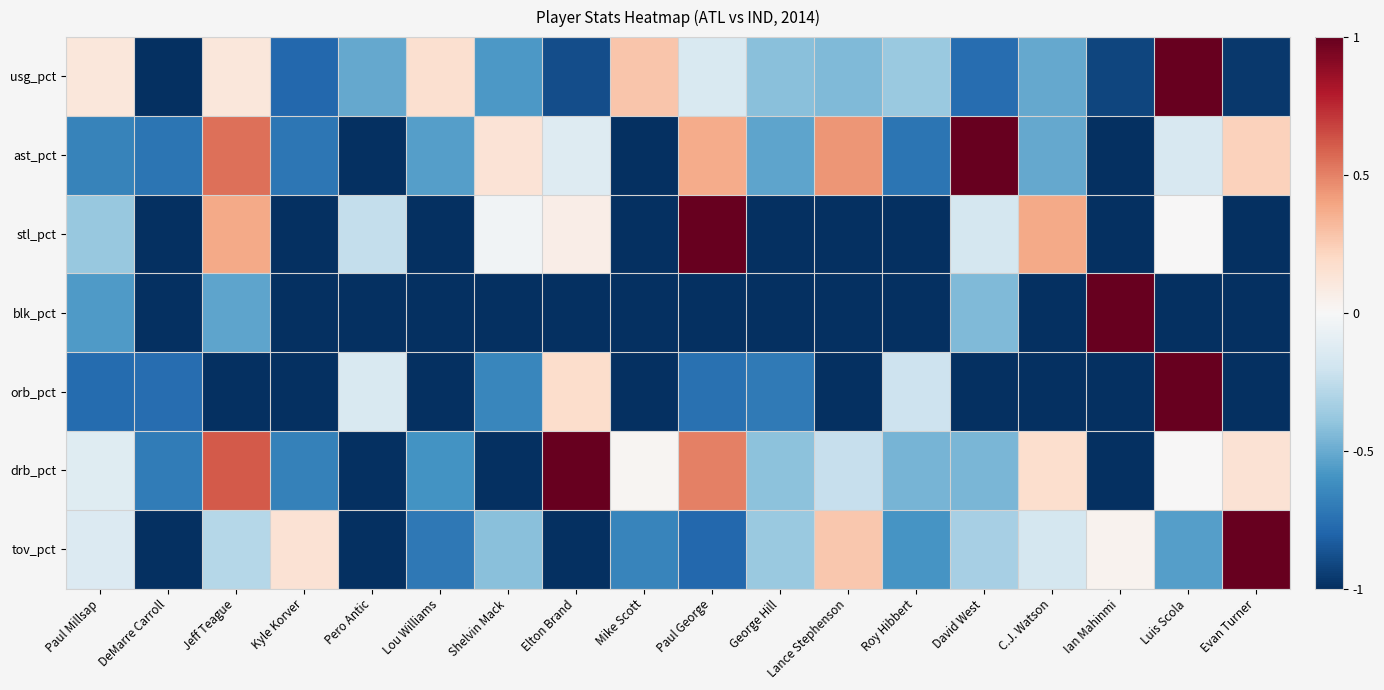

What is the greatest value displayed?

1.0